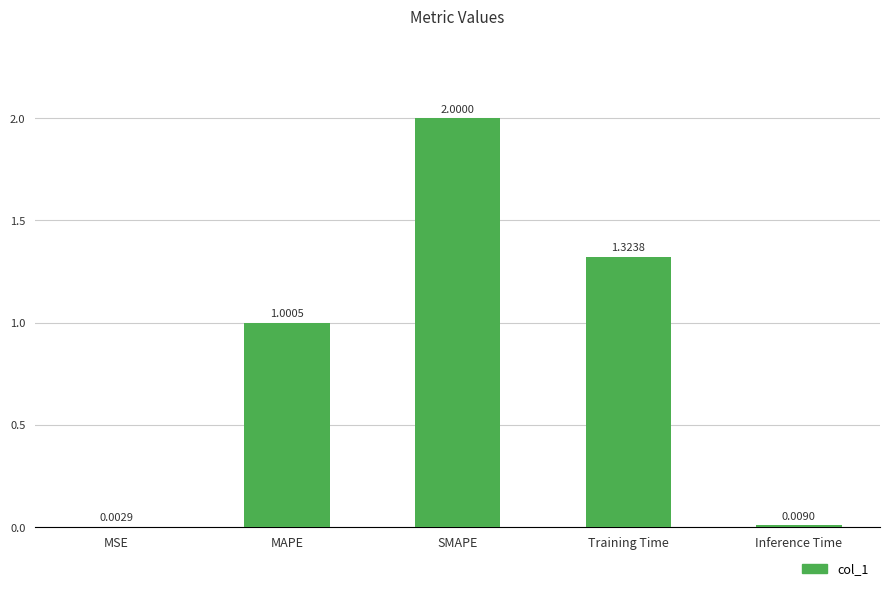

Which has a higher value, SMAPE or Inference Time?

SMAPE